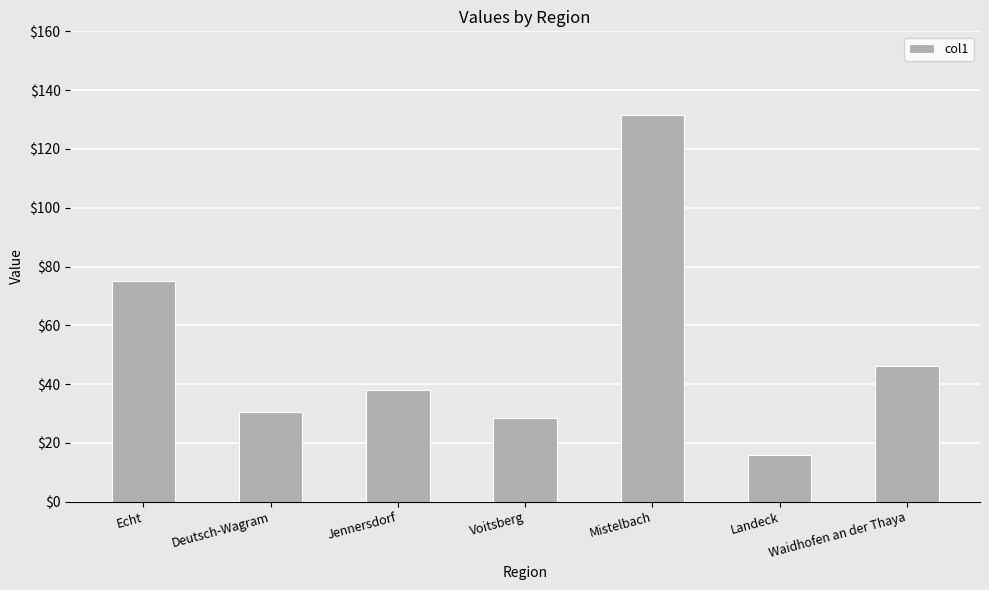

What is the difference between the maximum and second lowest values?

102.9